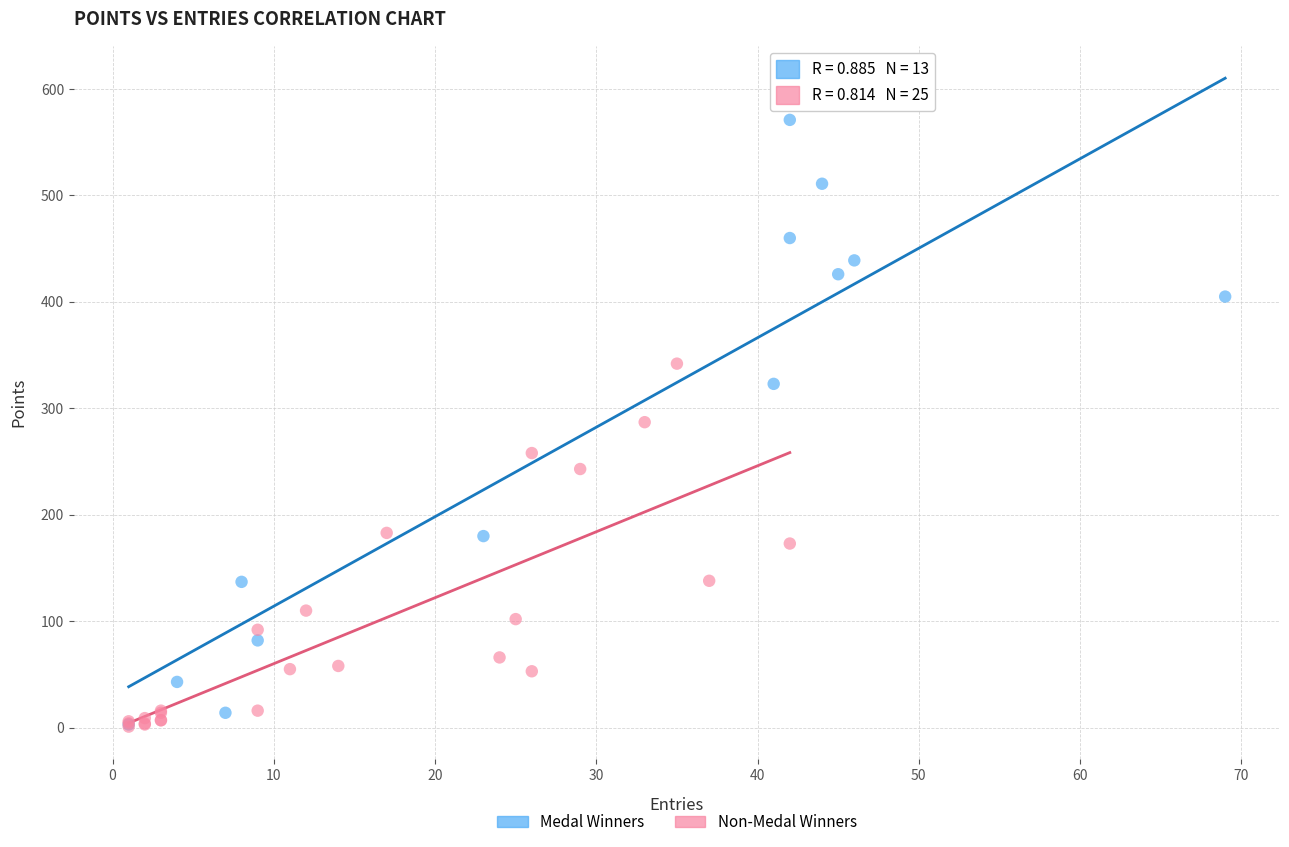

Which series reaches the maximum Y coordinate?

Medal Winners